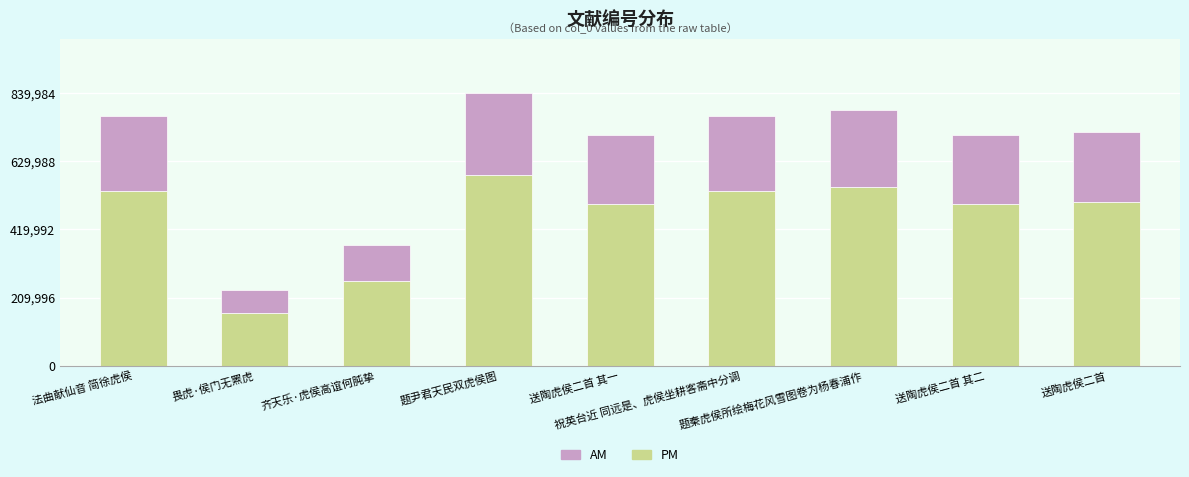

What is the difference between the maximum and second lowest values in the PM series?

327296.2